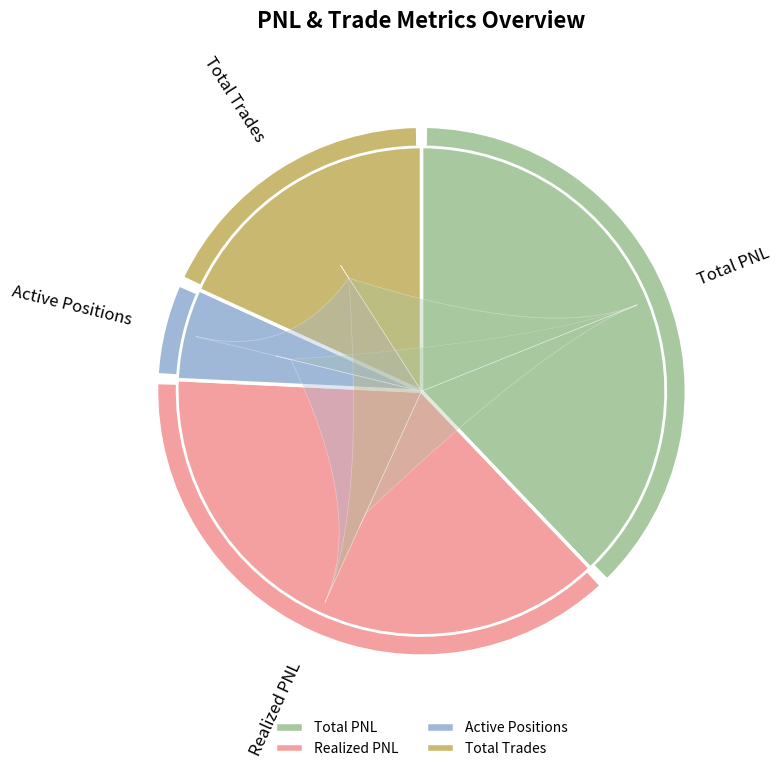

To the nearest percent, what is the difference between the Active Positions and Total Trades slice percentages?

12%